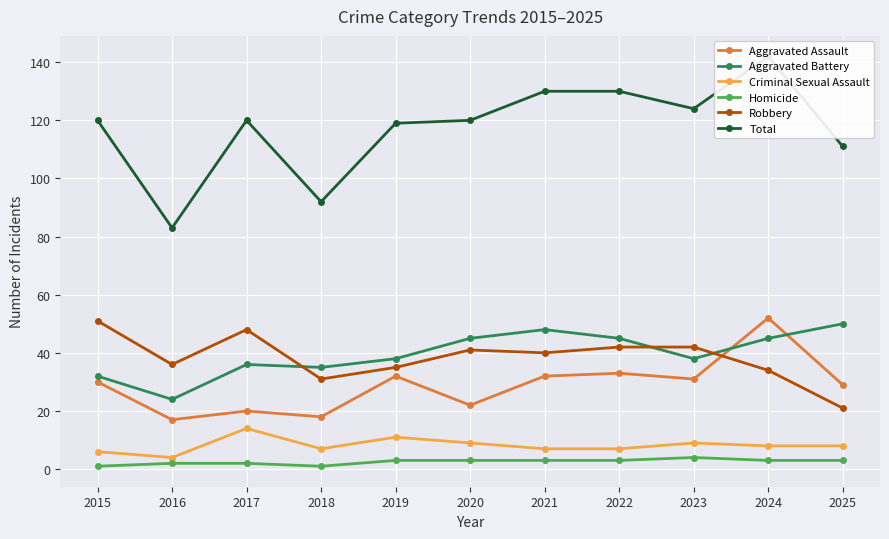

Which category has the highest value across all series?

2024